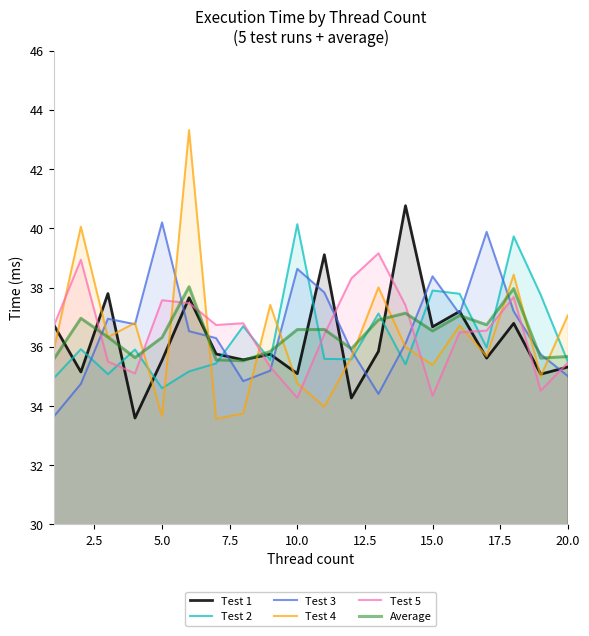

What is the average value of the Average series?

36.4